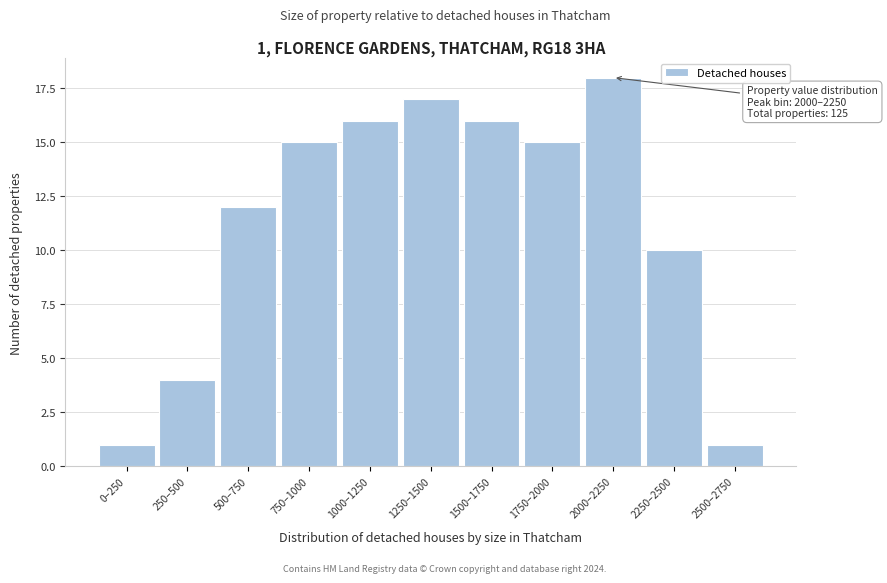

Reading left to right, extract all data points from this chart.

1	4	12	15	16	17	16	15	18	10	1